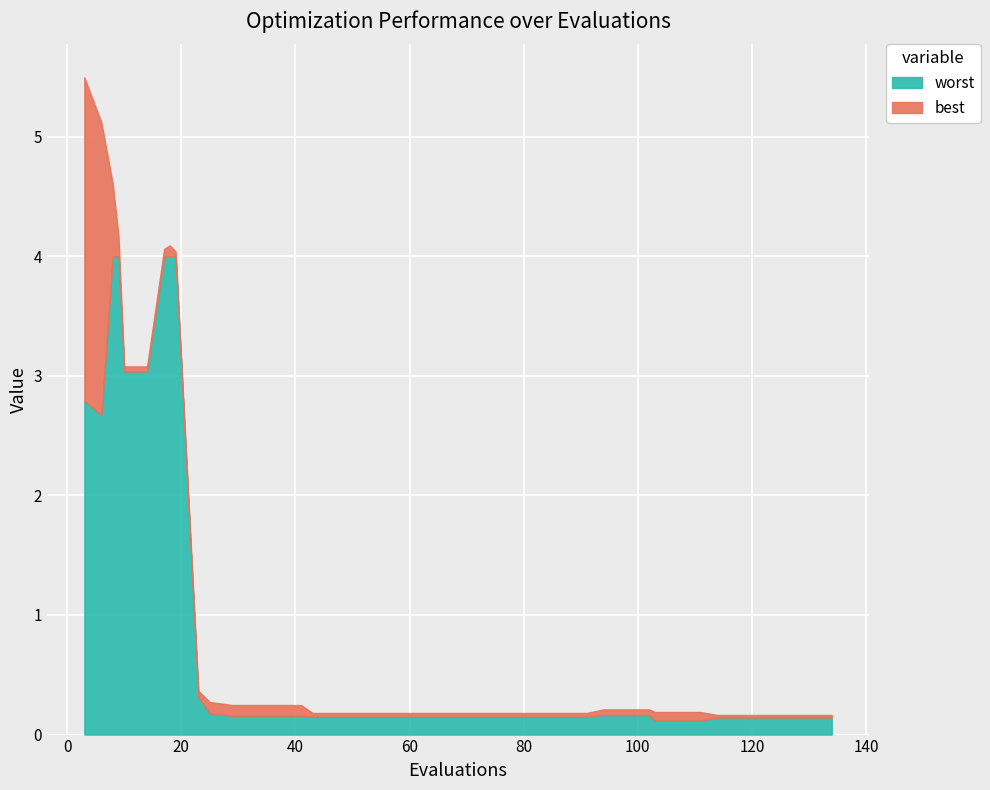

True or false: worst and best intersect in this chart.

False